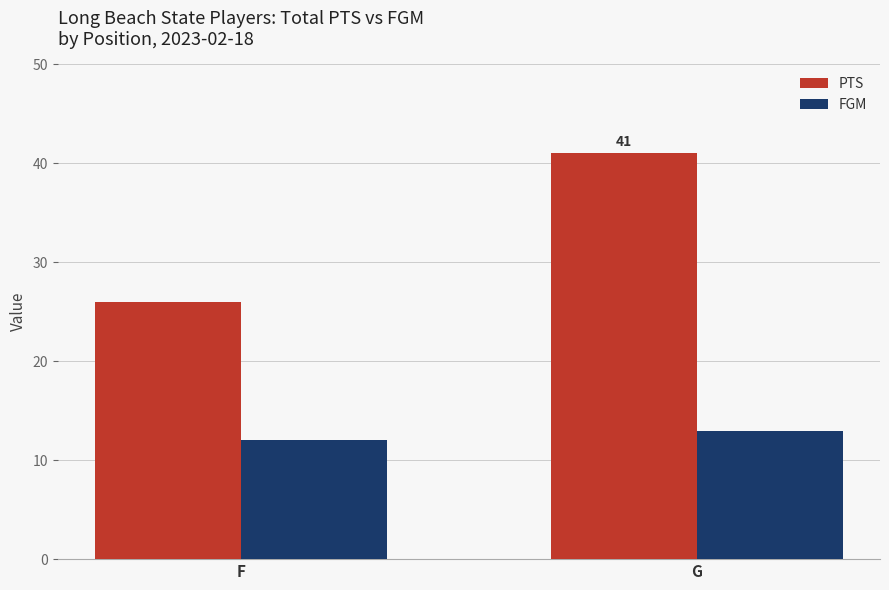

Which series has the largest range (max minus min)?

PTS